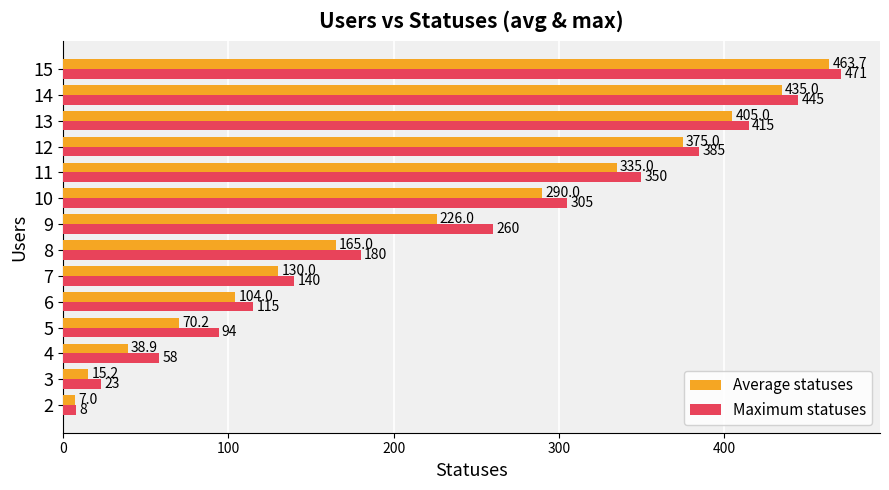

The Maximum statuses series shows 58.0 at 4. True or false?

True